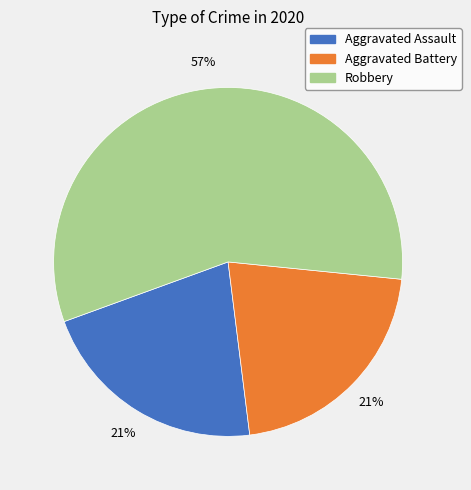

Is there any slice that represents more than half of the pie?

Yes